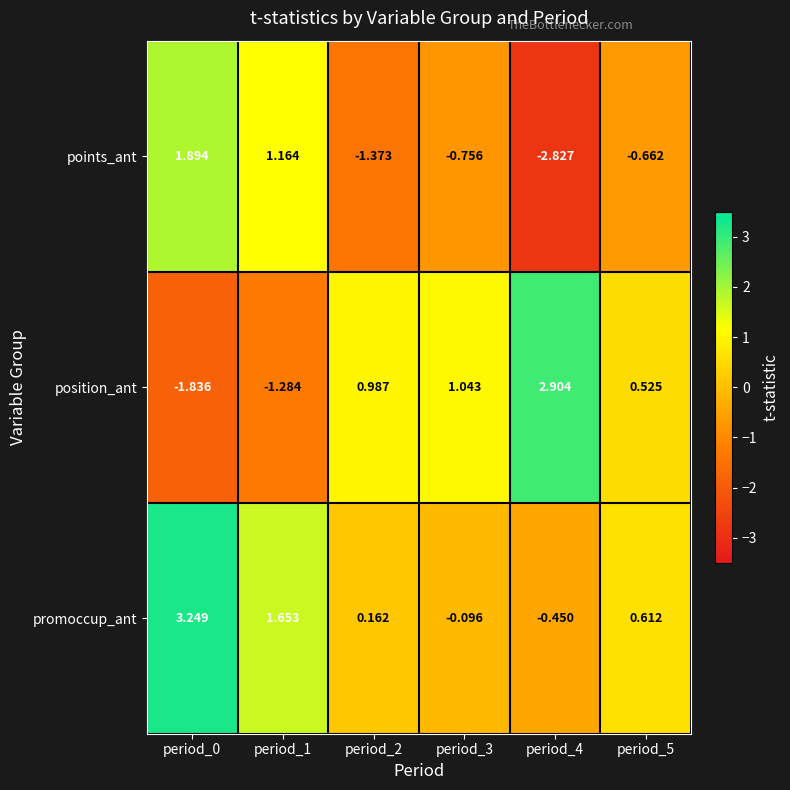

List the series in order of their peak value, highest first.

promoccup_ant, position_ant, points_ant